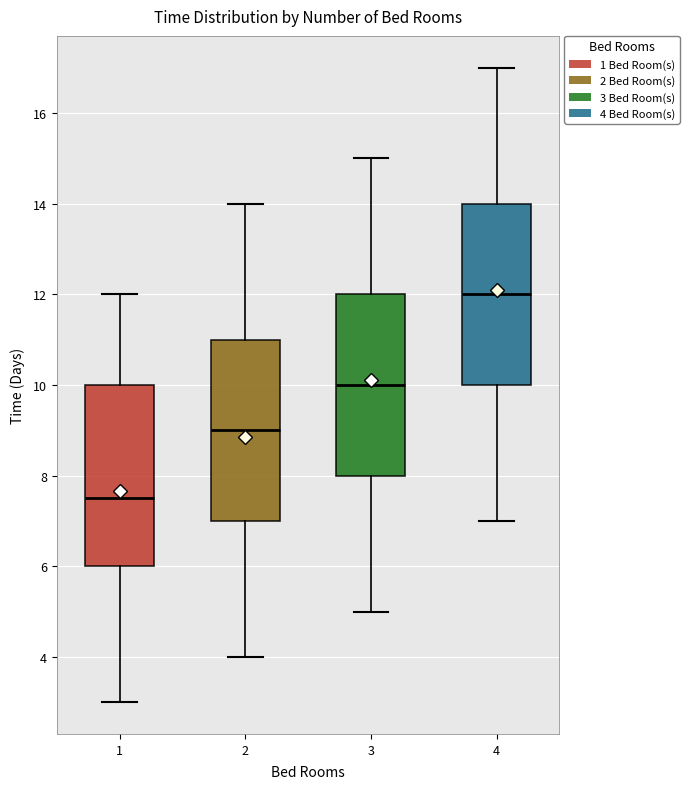

Reading left to right, transcribe this box plot: for each box, give where its median line is, the range the box spans, and where its two whiskers end, as read against the y-axis. The values are not printed on the chart, so give them approximately, as read against the axis.

1: median 7.6, box 6.0 to 10.0, whiskers 3.0 to 12.0
2: median 9.0, box 7.0 to 11.0, whiskers 4.0 to 14.0
3: median 10.0, box 8.0 to 12.0, whiskers 5.0 to 15.0
4: median 12.0, box 10.0 to 14.0, whiskers 7.0 to 17.0